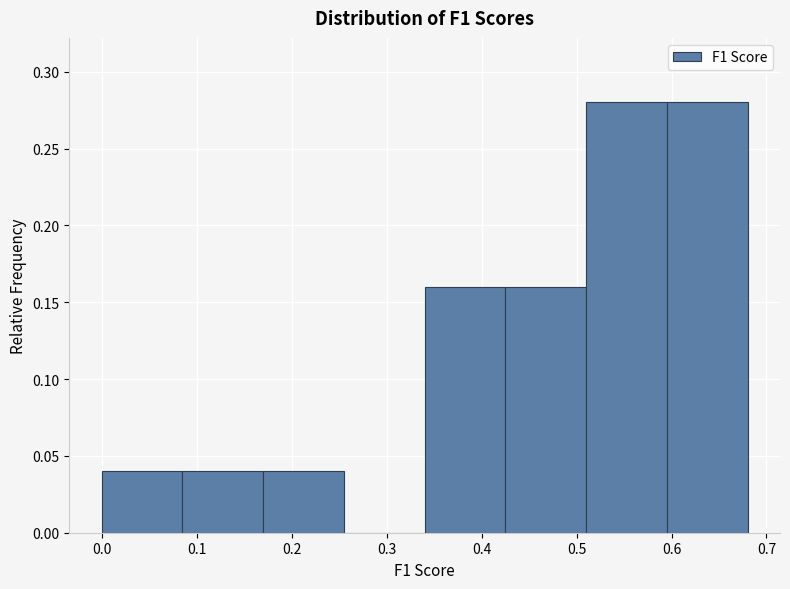

Reading left to right, transcribe this chart: for each bar, give the range it covers on the x-axis and its height. Neither the bar edges nor the heights are printed on the chart, so give them approximately, as read against the axes.

0.00 to 0.09: 0.04
0.09 to 0.17: 0.04
0.17 to 0.26: 0.04
0.26 to 0.34: 0
0.34 to 0.43: 0.16
0.43 to 0.51: 0.16
0.51 to 0.60: 0.28
0.60 to 0.68: 0.28